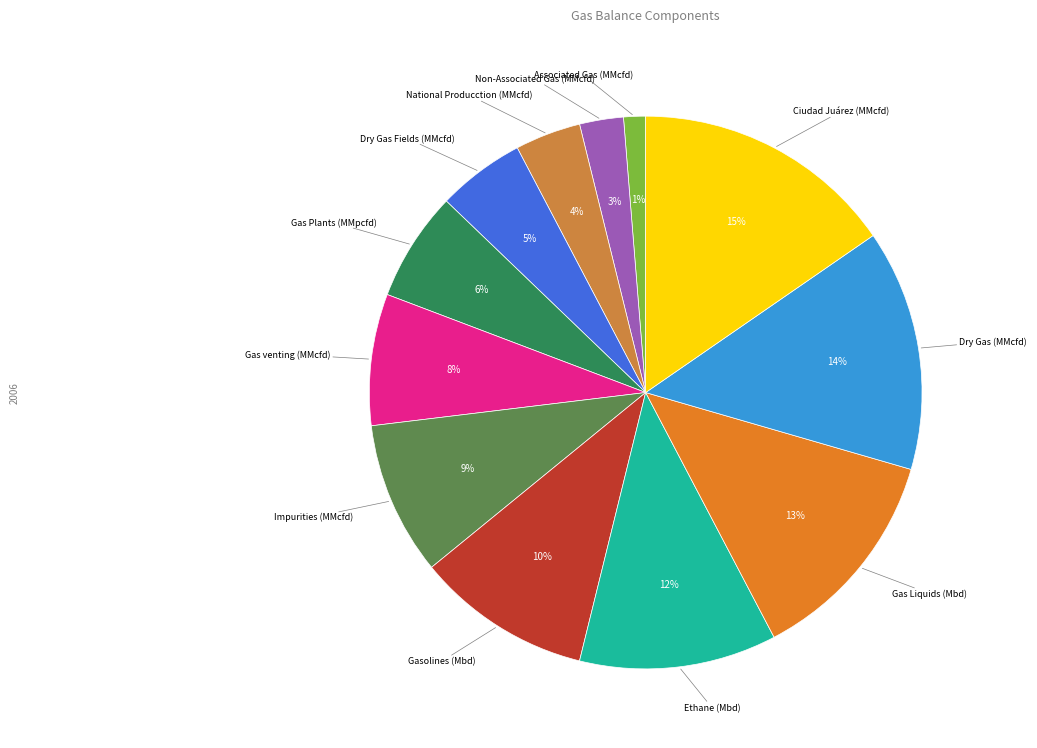

Which slice is the smallest?

Associated Gas (MMcfd)